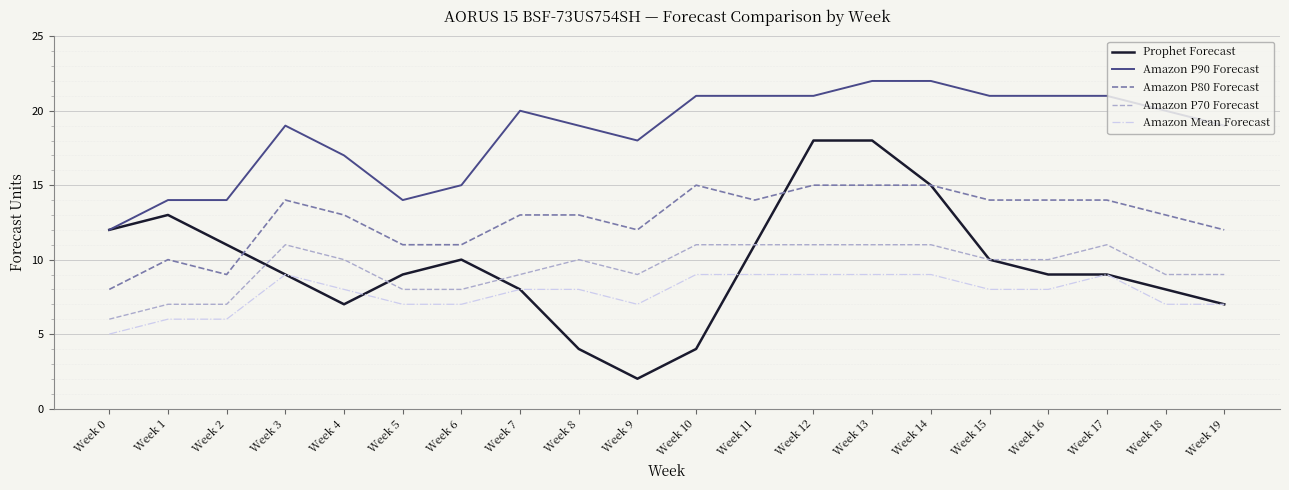

Reading left to right, what are all the values shown in this chart?

Prophet Forecast: 12	13	11	9	7	9	10	8	4	2	4	11	18	18	15	10	9	9	8	7
Amazon P90 Forecast: 12	14	14	19	17	14	15	20	19	18	21	21	21	22	22	21	21	21	20	19
Amazon P80 Forecast: 8	10	9	14	13	11	11	13	13	12	15	14	15	15	15	14	14	14	13	12
Amazon P70 Forecast: 6	7	7	11	10	8	8	9	10	9	11	11	11	11	11	10	10	11	9	9
Amazon Mean Forecast: 5	6	6	9	8	7	7	8	8	7	9	9	9	9	9	8	8	9	7	7